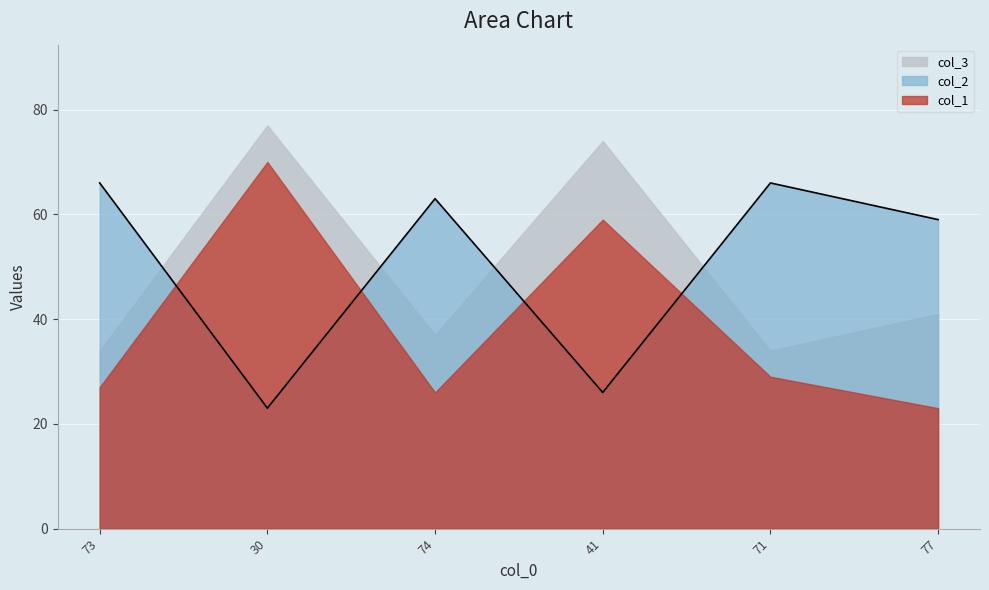

What is the sum of all col_1 values?

234